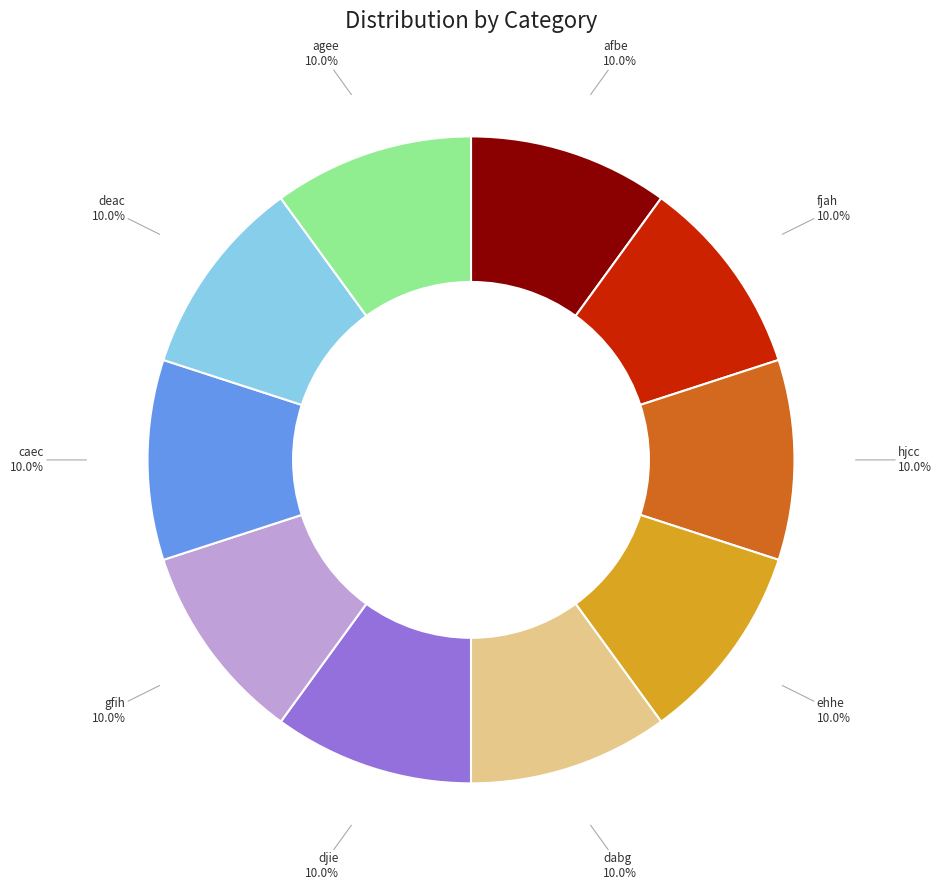

Does any single category account for the majority?

No